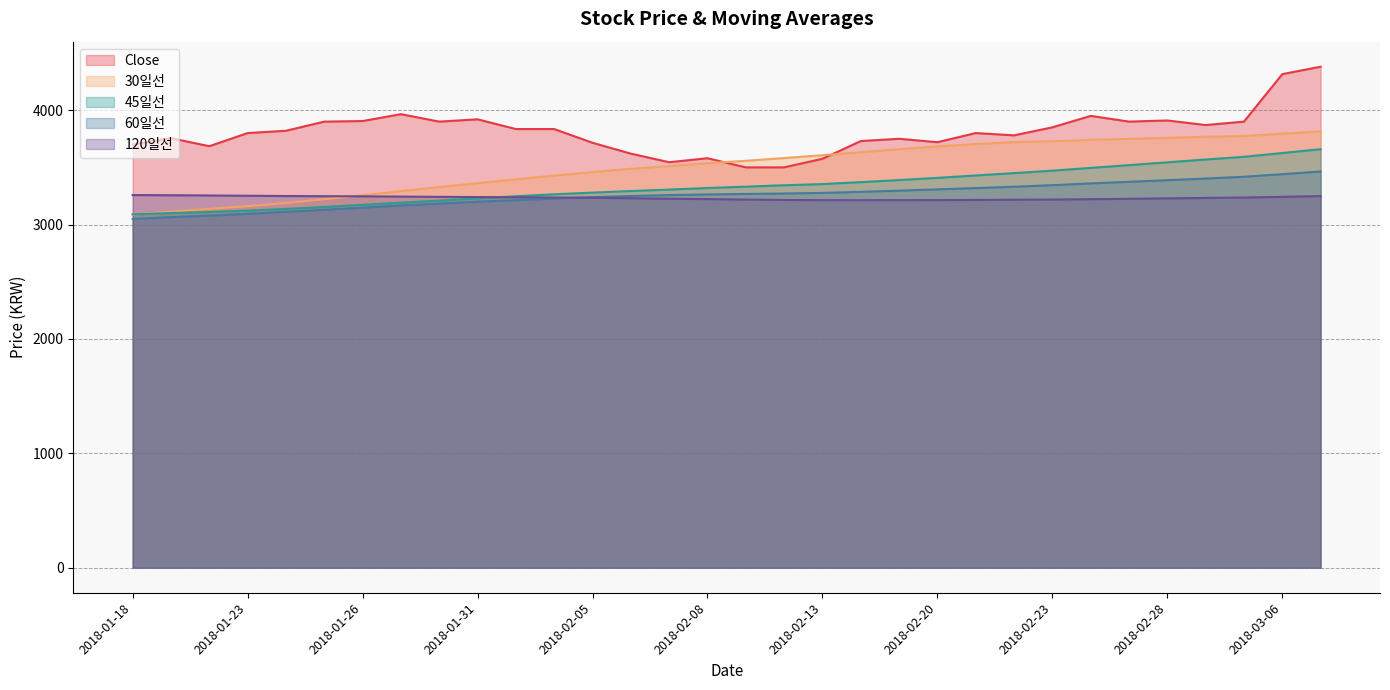

Between 2018-01-26 and 2018-02-01, which is larger?

2018-01-26